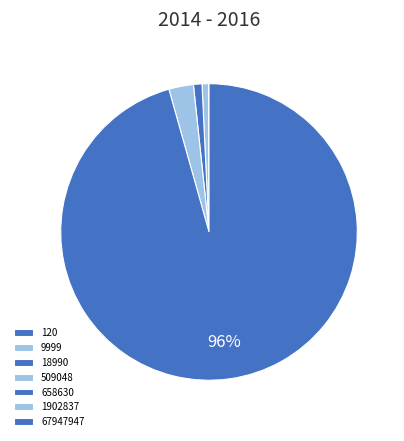

Combined, what portion of the pie is 658630 and 18990?

1.0%